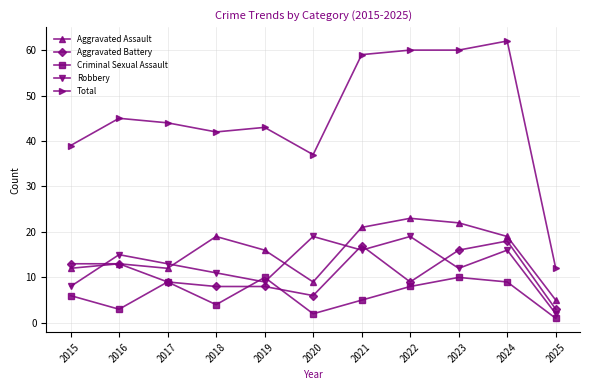

True or false: Criminal Sexual Assault and Total cross at least once.

False